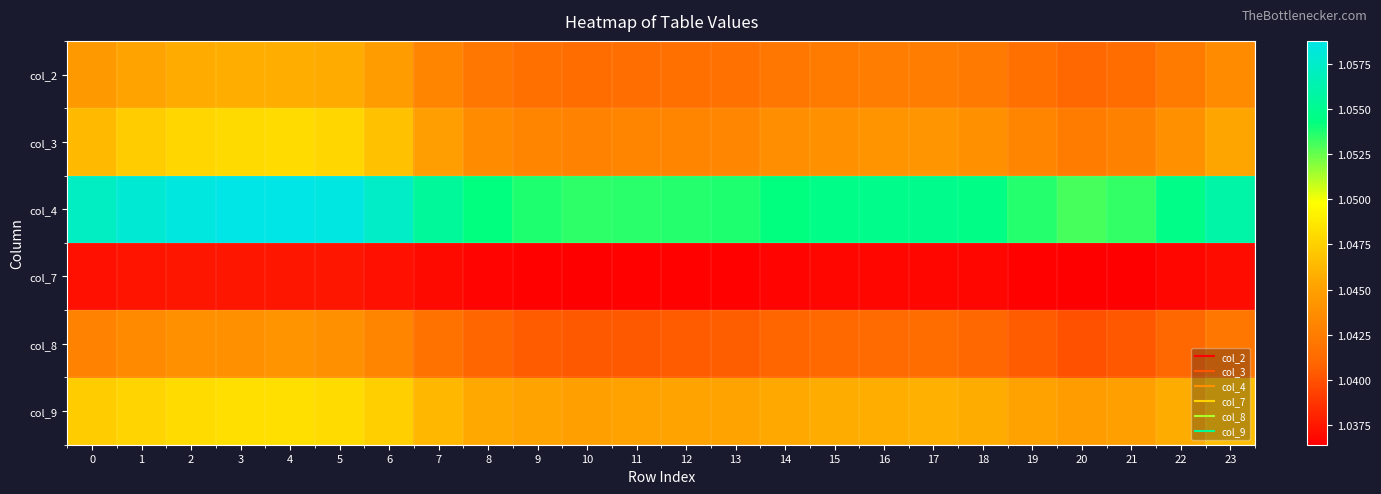

At which category is the sum across all series the highest?

4